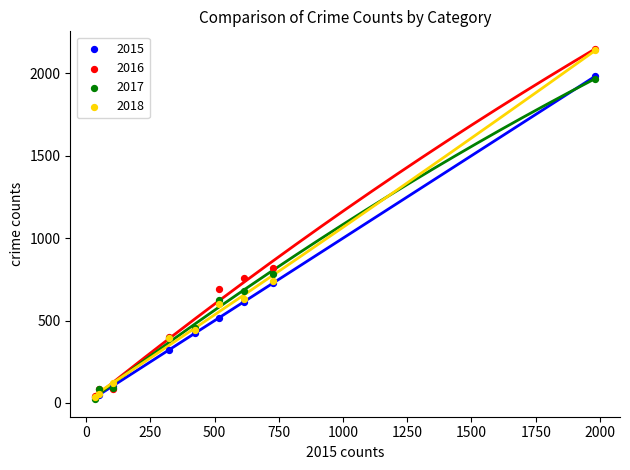

Across all series, what Y value is closest to 1085?

819